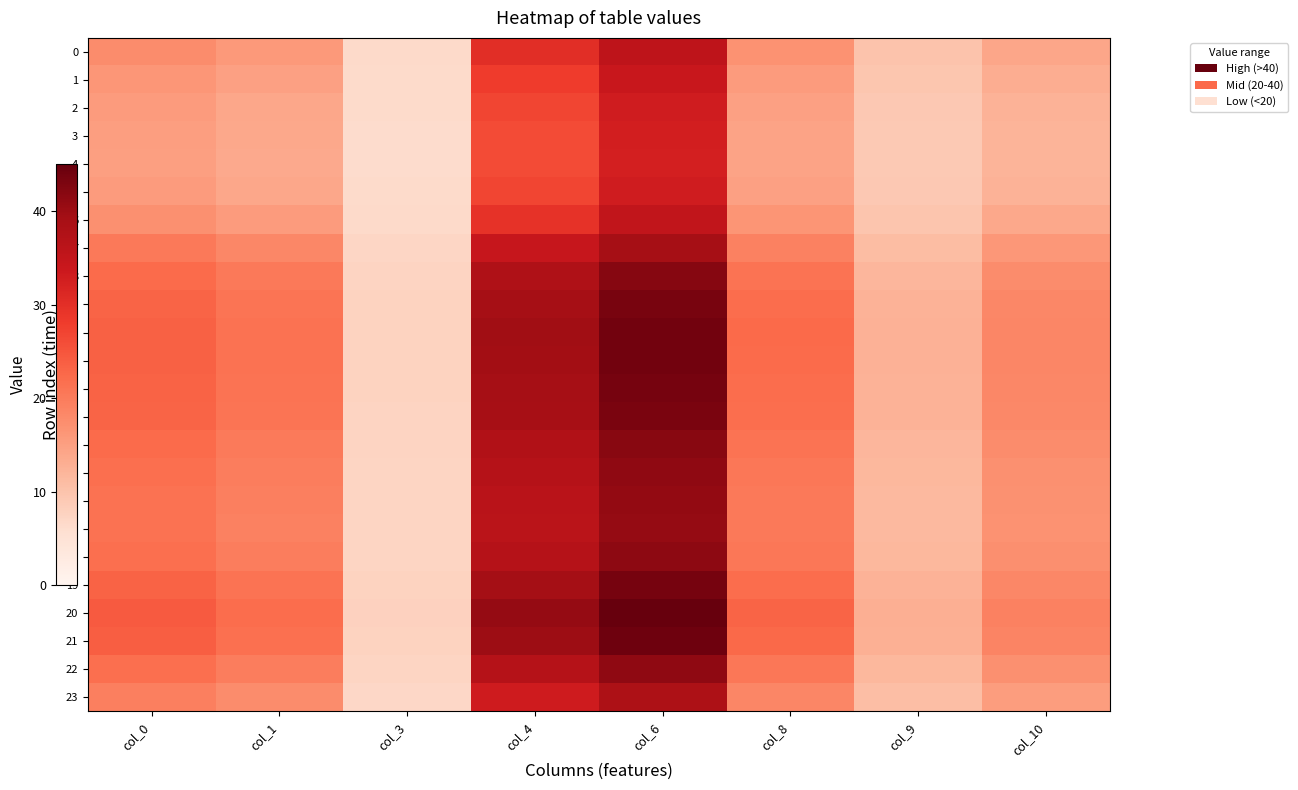

Reading left to right, extract all data points from this chart.

0: col_0=17.7	col_1=16.0	col_3=6.7	col_4=30.3	col_6=35.7	col_8=16.8	col_9=10.0	col_10=14.1
1: col_0=16.4	col_1=14.8	col_3=6.5	col_4=28.2	col_6=34.1	col_8=15.6	col_9=9.5	col_10=13.1
2: col_0=15.5	col_1=14.1	col_3=6.4	col_4=26.8	col_6=33.0	col_8=14.8	col_9=9.2	col_10=12.5
3: col_0=15.2	col_1=13.8	col_3=6.3	col_4=26.2	col_6=32.6	col_8=14.5	col_9=9.1	col_10=12.3
4: col_0=15.1	col_1=13.7	col_3=6.3	col_4=26.1	col_6=32.5	col_8=14.4	col_9=9.1	col_10=12.2
5: col_0=15.5	col_1=14.1	col_3=6.4	col_4=26.8	col_6=33.0	col_8=14.8	col_9=9.2	col_10=12.5
6: col_0=17.2	col_1=15.6	col_3=6.6	col_4=29.6	col_6=35.1	col_8=16.4	col_9=9.9	col_10=13.8
7: col_0=20.2	col_1=18.4	col_3=7.1	col_4=34.5	col_6=39.2	col_8=19.3	col_9=11.1	col_10=16.1
8: col_0=22.3	col_1=20.3	col_3=7.4	col_4=37.7	col_6=42.1	col_8=21.2	col_9=12.0	col_10=17.7
9: col_0=23.2	col_1=21.1	col_3=7.6	col_4=39.1	col_6=43.5	col_8=22.1	col_9=12.4	col_10=18.4
10: col_0=23.6	col_1=21.4	col_3=7.6	col_4=39.7	col_6=44.0	col_8=22.4	col_9=12.6	col_10=18.6
11: col_0=23.5	col_1=21.4	col_3=7.6	col_4=39.6	col_6=43.9	col_8=22.3	col_9=12.6	col_10=18.6
12: col_0=23.3	col_1=21.1	col_3=7.6	col_4=39.2	col_6=43.5	col_8=22.1	col_9=12.5	col_10=18.4
13: col_0=23.1	col_1=21.0	col_3=7.6	col_4=39.0	col_6=43.3	col_8=21.9	col_9=12.4	col_10=18.3
14: col_0=22.3	col_1=20.2	col_3=7.4	col_4=37.6	col_6=42.1	col_8=21.1	col_9=11.9	col_10=17.6
15: col_0=21.7	col_1=19.7	col_3=7.3	col_4=36.8	col_6=41.3	col_8=20.6	col_9=11.7	col_10=17.2
16: col_0=21.4	col_1=19.5	col_3=7.3	col_4=36.3	col_6=40.9	col_8=20.4	col_9=11.6	col_10=17.0
17: col_0=21.3	col_1=19.4	col_3=7.2	col_4=36.2	col_6=40.7	col_8=20.3	col_9=11.5	col_10=16.9
18: col_0=21.8	col_1=19.8	col_3=7.3	col_4=36.9	col_6=41.4	col_8=20.7	col_9=11.7	col_10=17.3
19: col_0=23.3	col_1=21.2	col_3=7.6	col_4=39.3	col_6=43.6	col_8=22.1	col_9=12.5	col_10=18.4
20: col_0=24.3	col_1=22.1	col_3=7.8	col_4=40.8	col_6=45.1	col_8=23.1	col_9=13.0	col_10=19.2
21: col_0=23.8	col_1=21.6	col_3=7.7	col_4=40.0	col_6=44.3	col_8=22.6	col_9=12.7	col_10=18.8
22: col_0=21.8	col_1=19.8	col_3=7.3	col_4=36.9	col_6=41.3	col_8=20.7	col_9=11.7	col_10=17.2
23: col_0=19.5	col_1=17.7	col_3=6.9	col_4=33.2	col_6=38.1	col_8=18.5	col_9=10.8	col_10=15.5